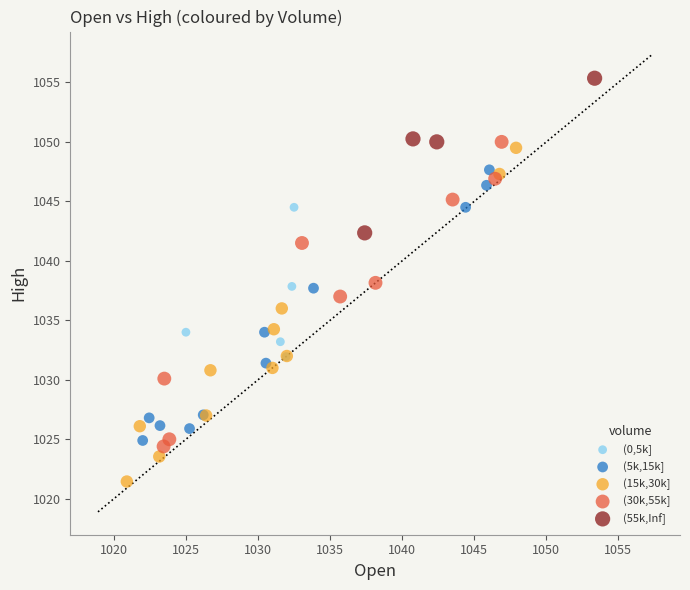

Which series contains the lowest Y value?

(15k,30k]